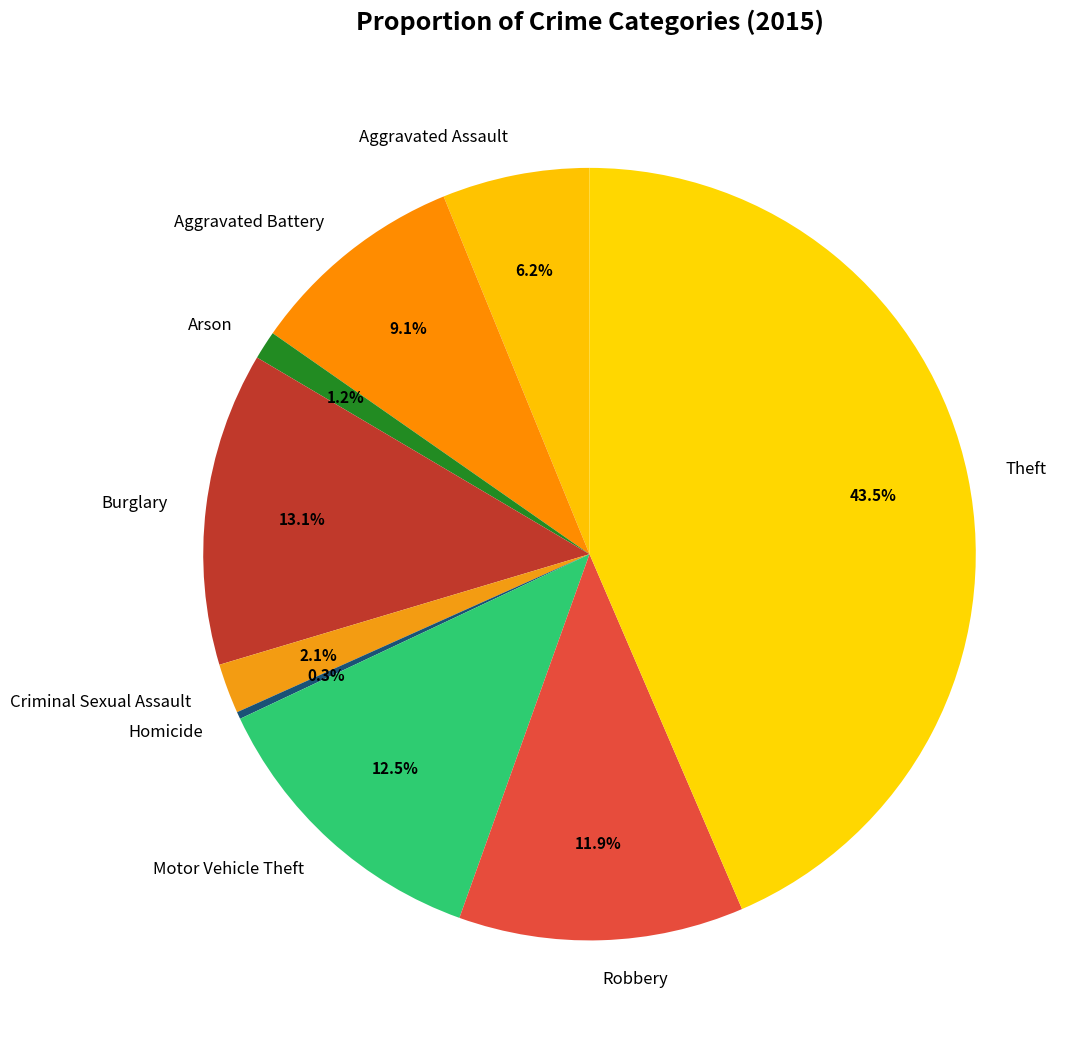

Rank the categories by value from highest to lowest.

Theft, Burglary, Motor Vehicle Theft, Robbery, Aggravated Battery, Aggravated Assault, Criminal Sexual Assault, Arson, Homicide